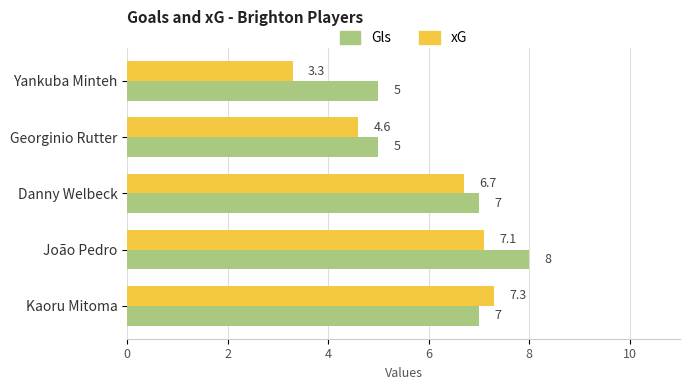

Is it true that xG equals 7.1 at João Pedro?

True